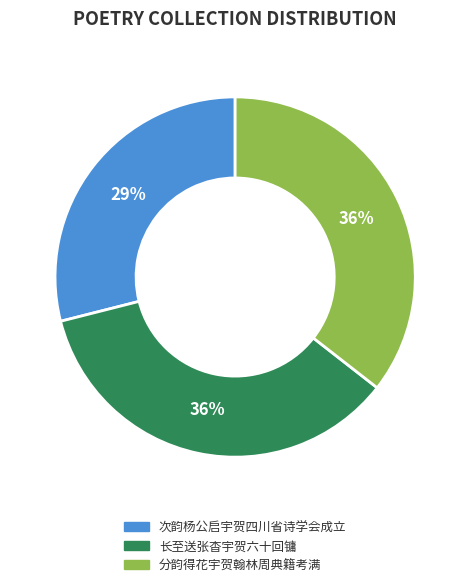

True or false: 分韵得花宇贺翰林周典籍考满 accounts for 43% of the total.

False